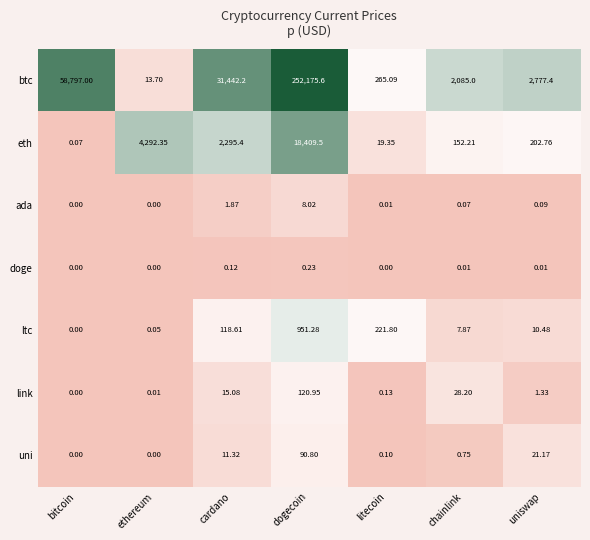

Which series has the largest range (max minus min)?

btc